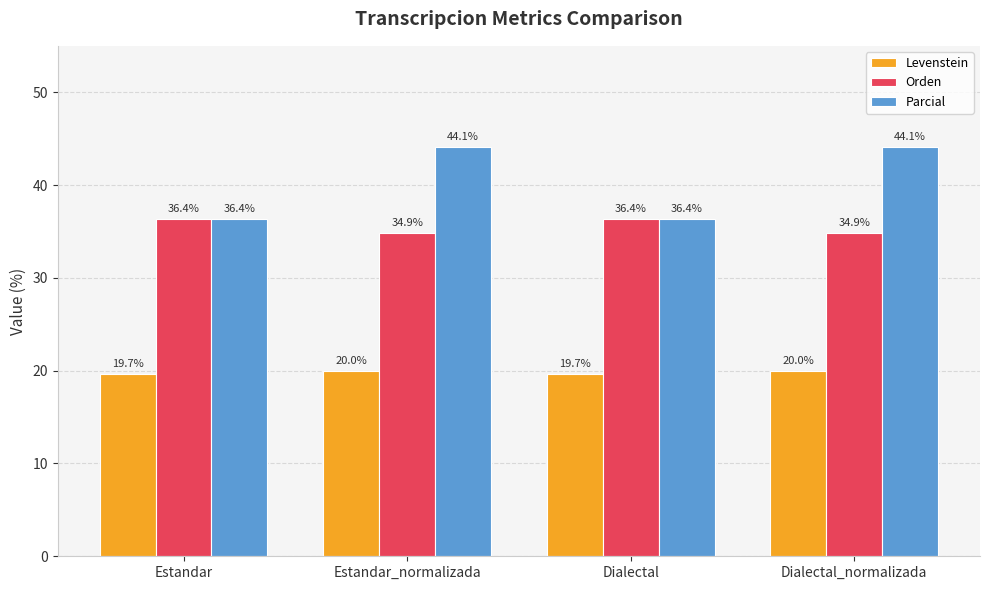

How many bars are there in each group?

3